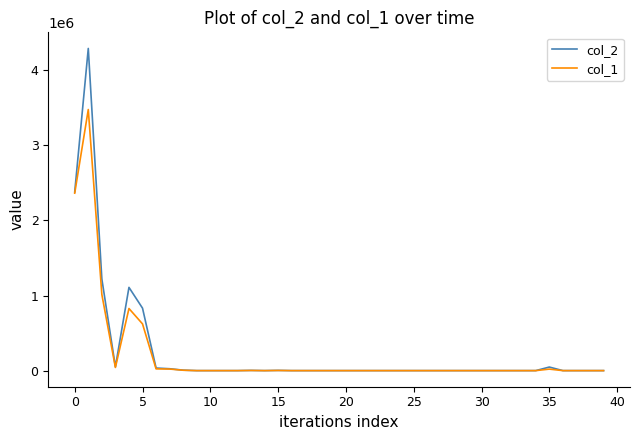

Does the chart display data point markers on the line(s)?

No